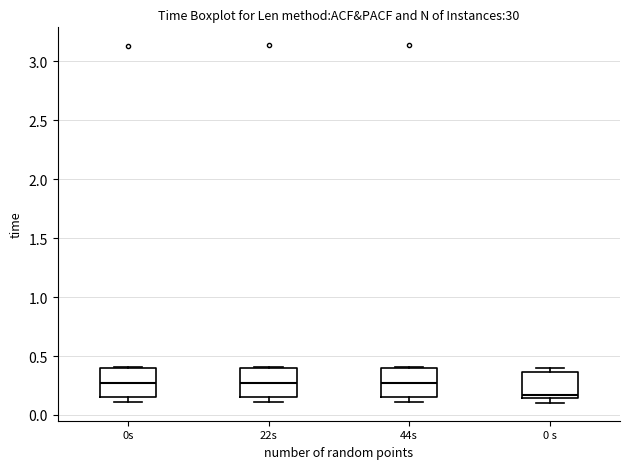

Reading left to right, transcribe this box plot: for each box, give where its median line is, the range the box spans, and where its two whiskers end, as read against the y-axis. The values are not printed on the chart, so give them approximately, as read against the axis.

0s: median 0.25, box 0.15 to 0.40, whiskers 0.10 to 0.40
22s: median 0.25, box 0.15 to 0.40, whiskers 0.10 to 0.40
44s: median 0.25, box 0.15 to 0.40, whiskers 0.10 to 0.40
0 s: median 0.15 (just above the box's lower edge), box 0.15 to 0.35, whiskers 0.10 to 0.40